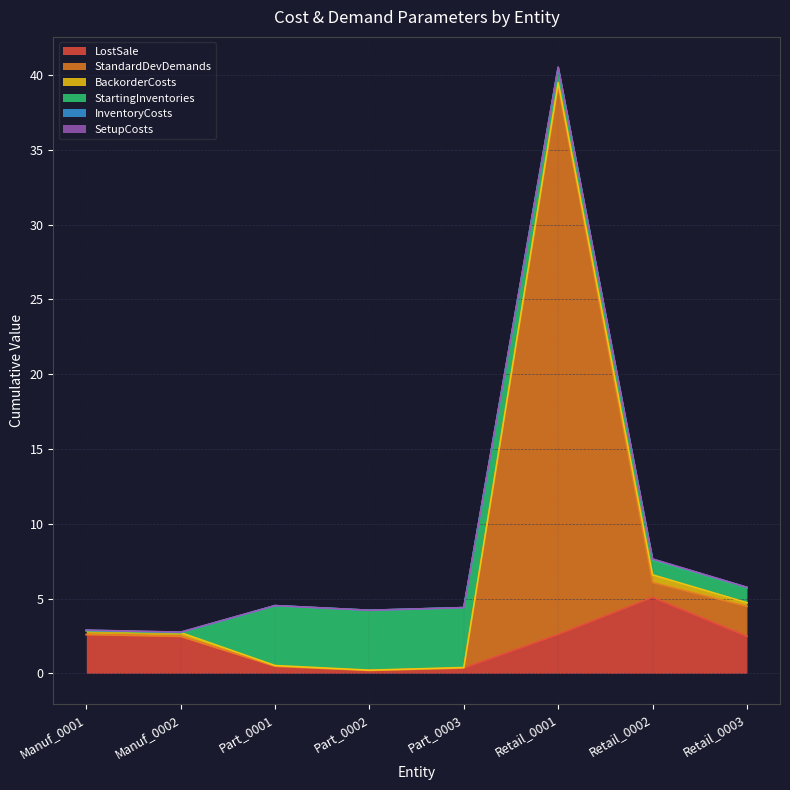

Which category has the lowest value in the SetupCosts series?

Part_0002